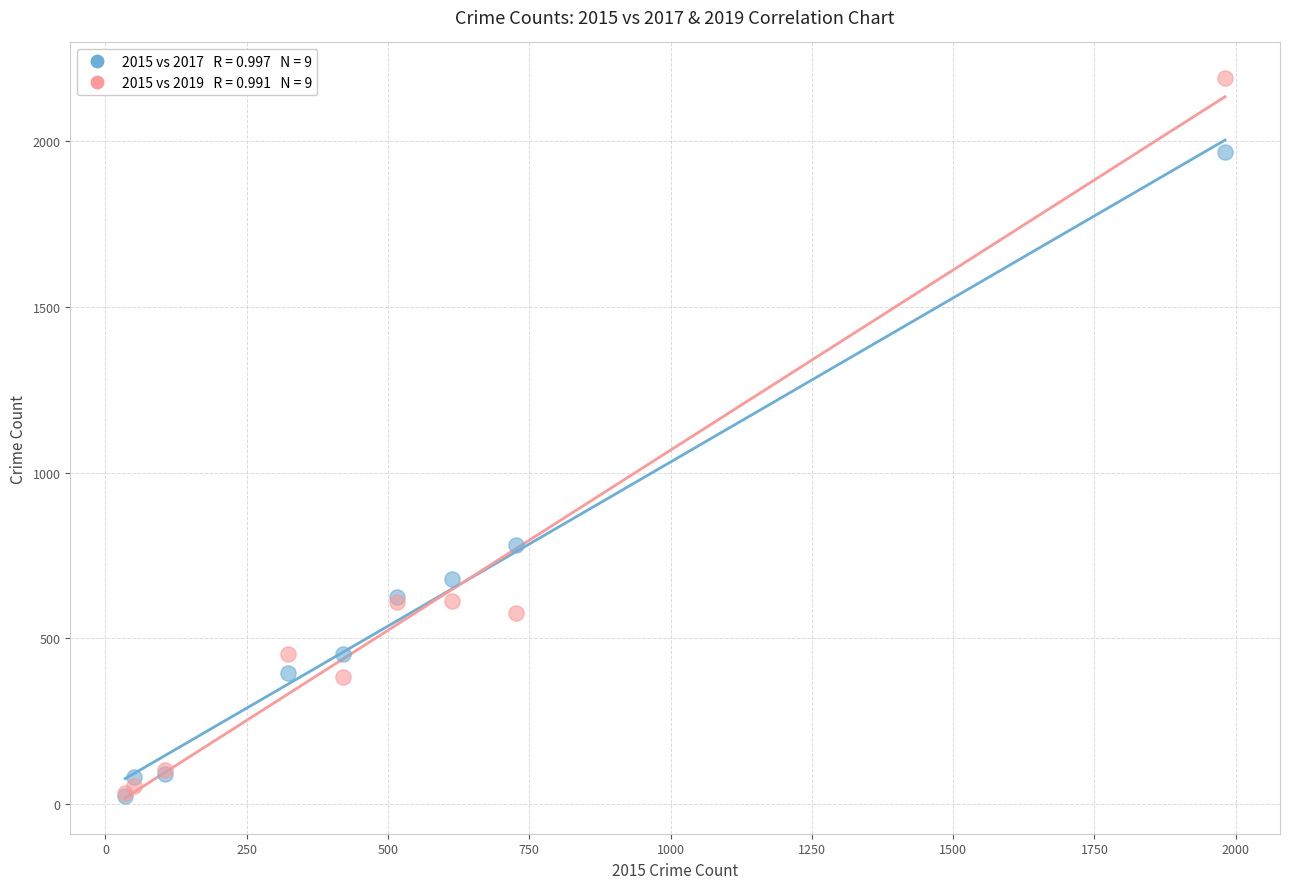

Across all series, what Y value is closest to 1106?

780